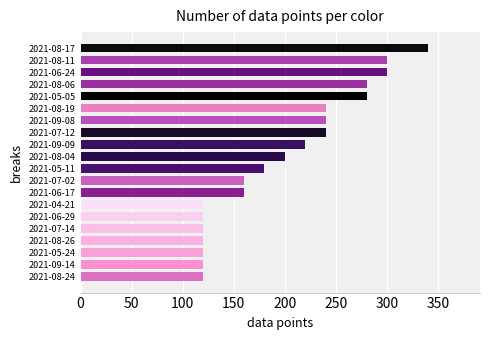

Reading bottom to top, what are all the values shown in this chart?

120	120	120	120	120	120	120	160	160	180	200	220	240	240	240	280	280	300	300	340